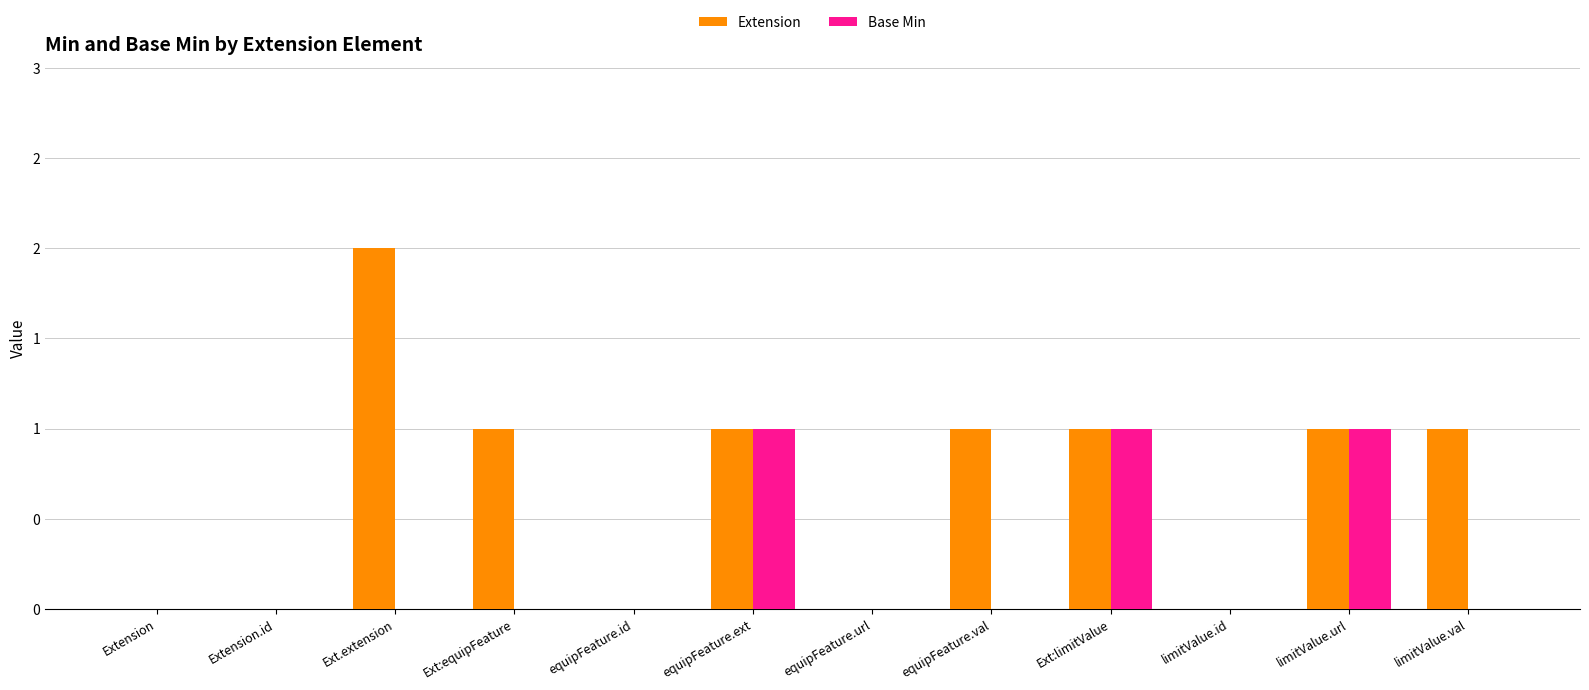

Reading right to left, extract all data points from this chart.

Extension: limitValue.val=1	limitValue.url=1	limitValue.id=0	Ext:limitValue=1	equipFeature.val=1	equipFeature.url=0	equipFeature.ext=1	equipFeature.id=0	Ext:equipFeature=1	Ext.extension=2	Extension.id=0	Extension=0
Base Min: limitValue.val=0	limitValue.url=1	limitValue.id=0	Ext:limitValue=1	equipFeature.val=0	equipFeature.url=0	equipFeature.ext=1	equipFeature.id=0	Ext:equipFeature=0	Ext.extension=0	Extension.id=0	Extension=0